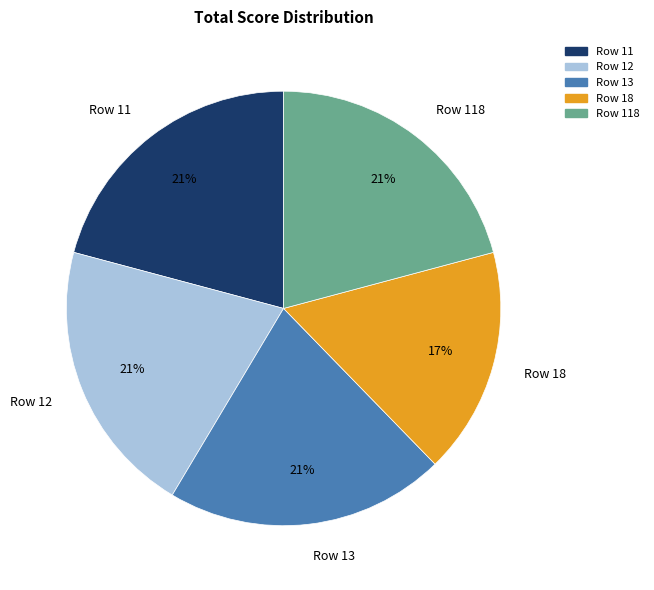

True or false: Row 12 accounts for 12% of the total.

False